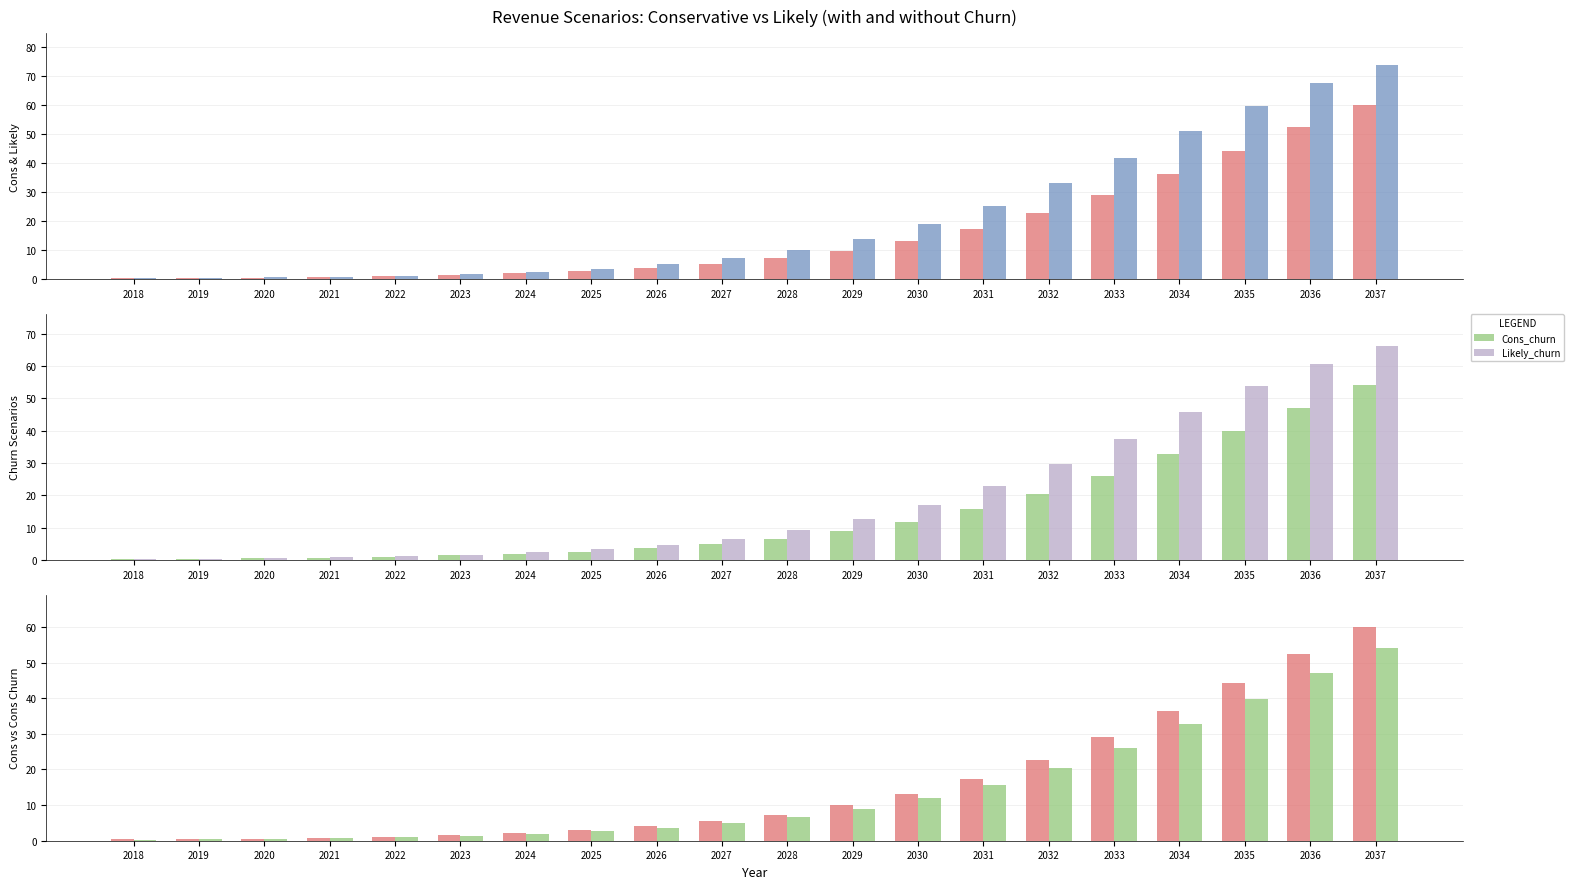

What is the sum of all Likely_churn values?

377.2